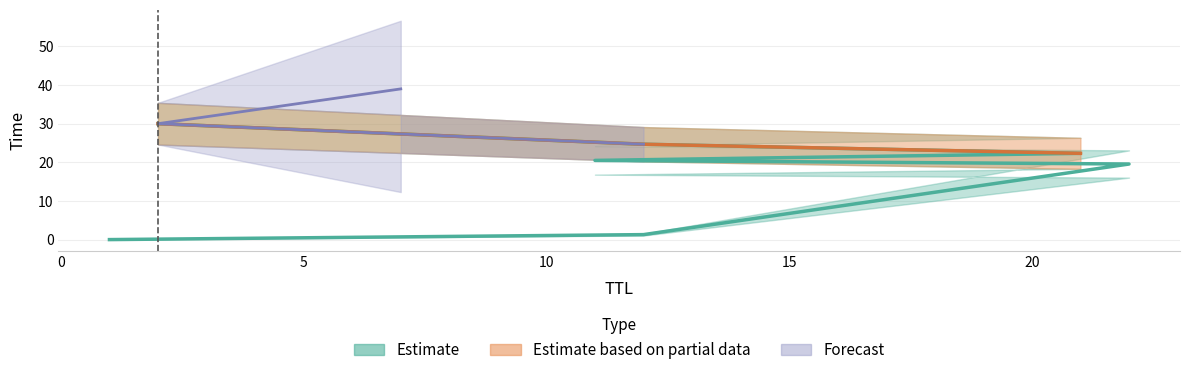

What is the difference between the values at 22 and 12?

18.3